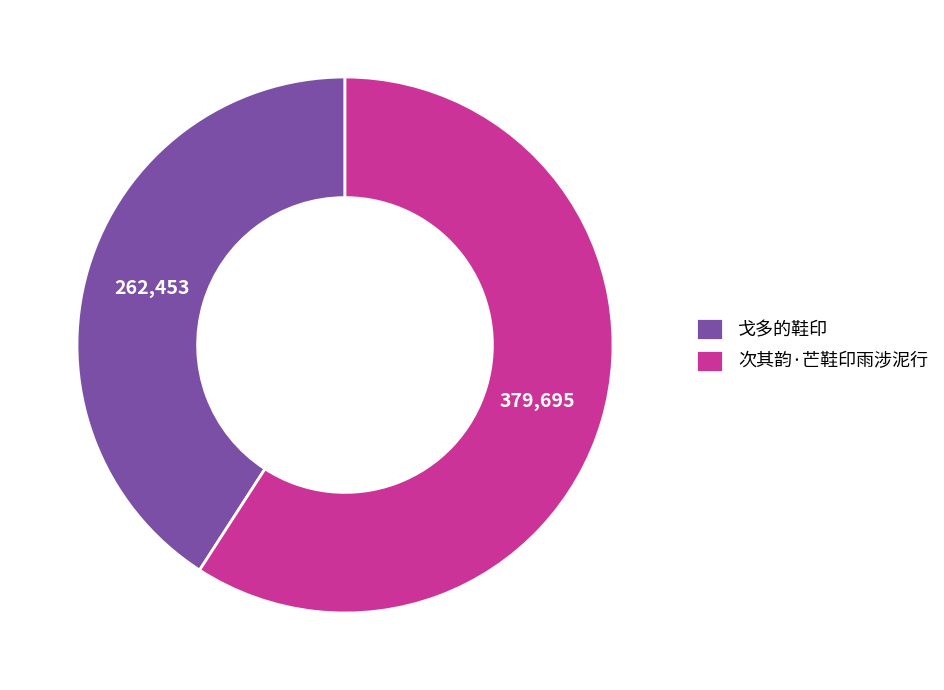

Rank the categories by value from lowest to highest.

戈多的鞋印, 次其韵·芒鞋印雨涉泥行